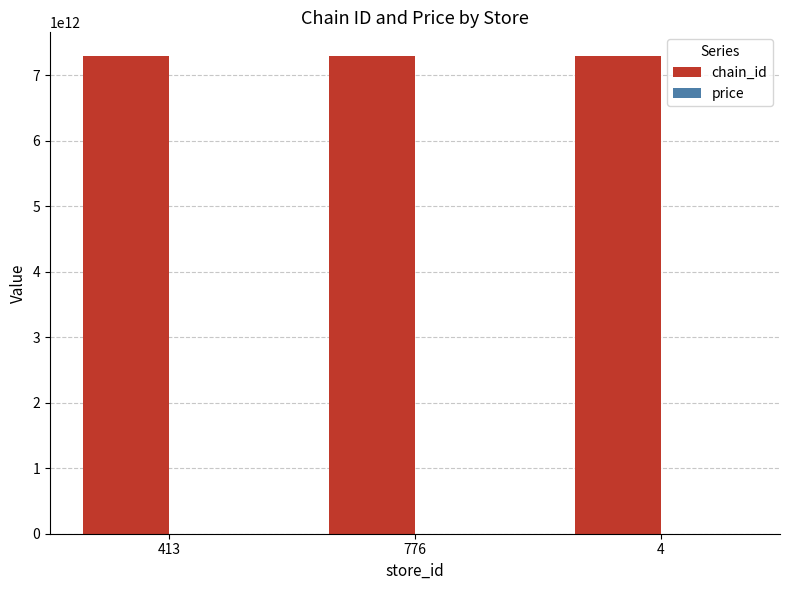

Is it true that chain_id equals 11162703435944.6 at 413?

False